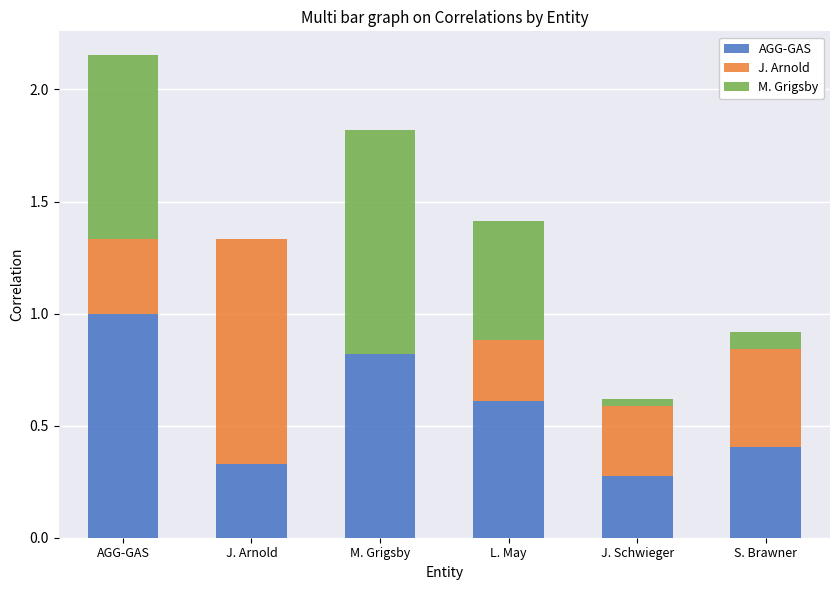

How many data points does each series have?

6